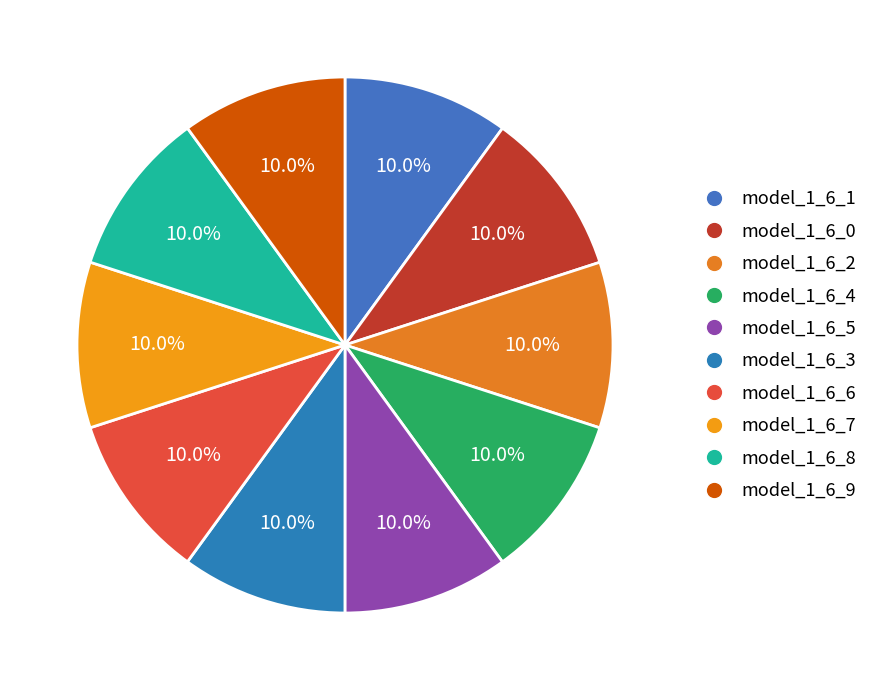

Which category has the smallest portion of the pie?

model_1_6_9